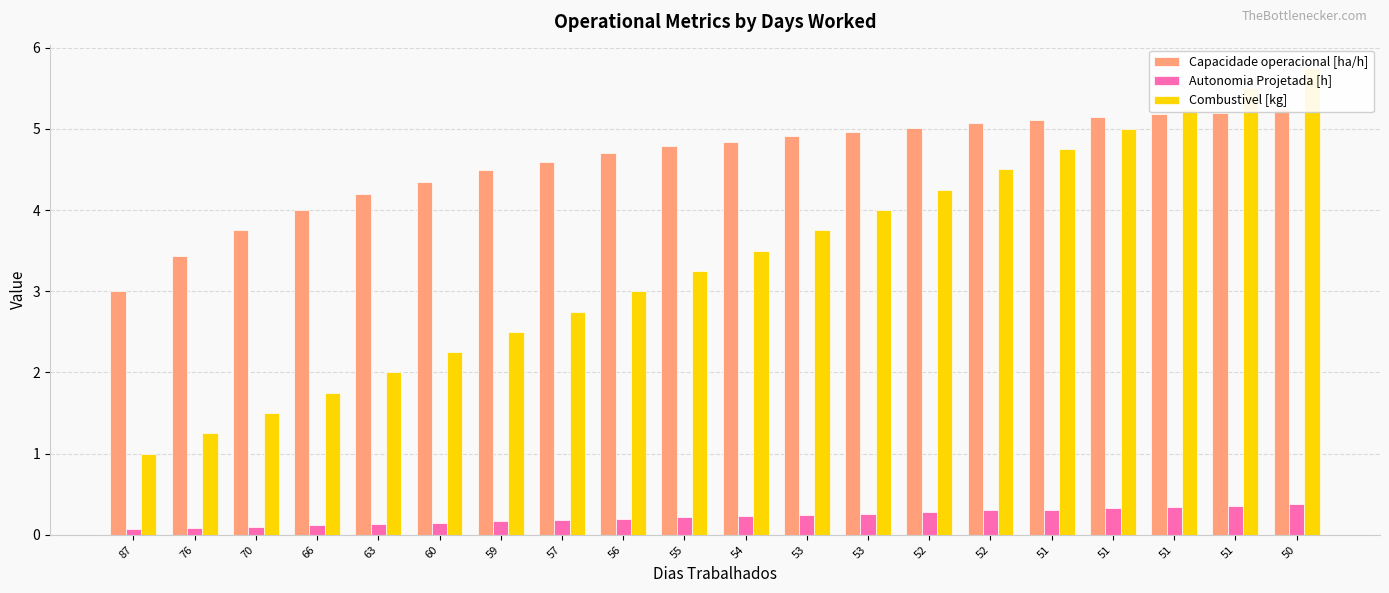

Does the chart contain stacked bars?

No